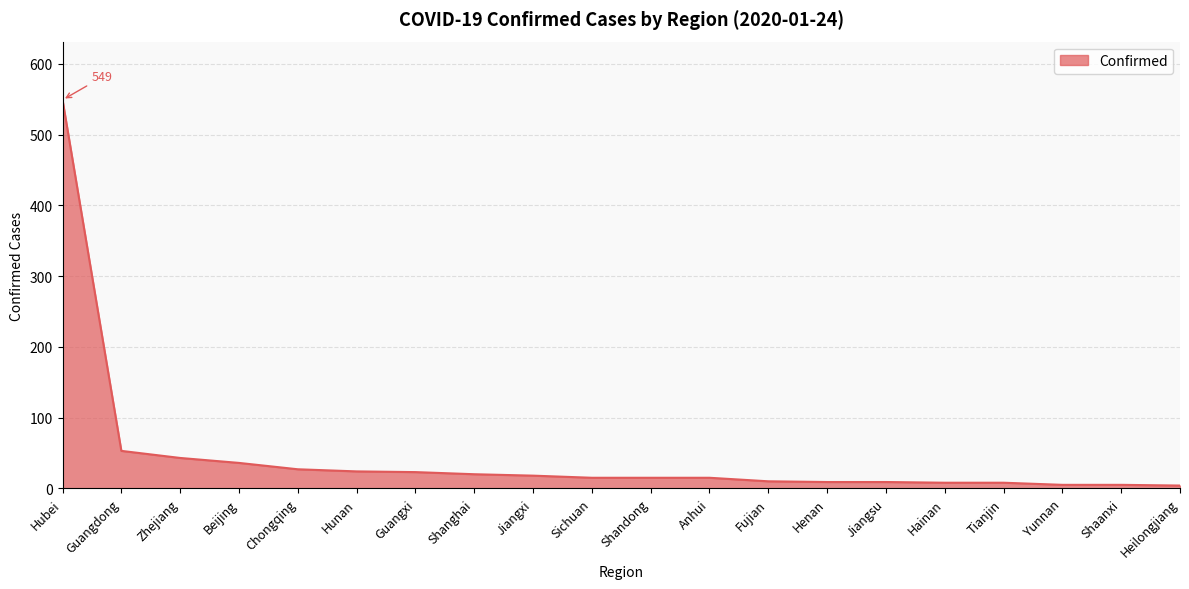

Read the value at Guangdong, to the nearest 10.

50